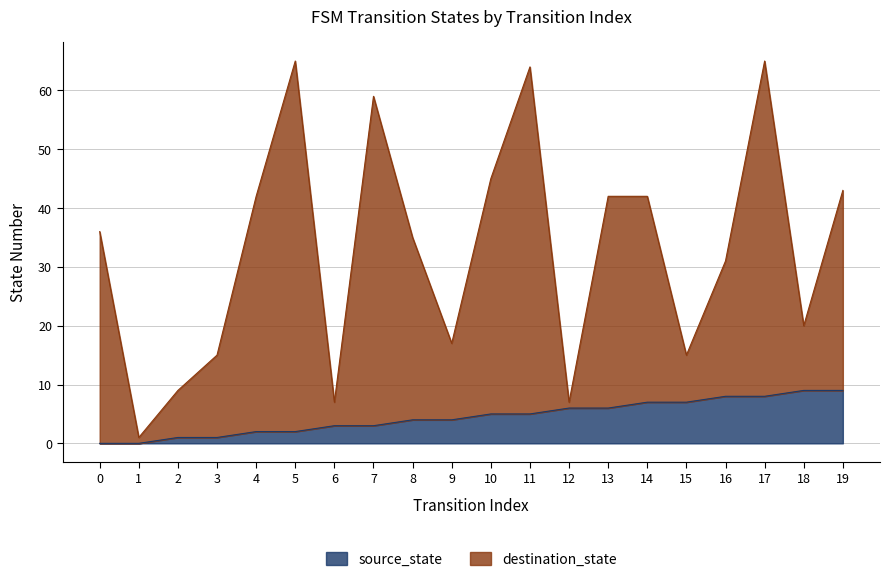

True or false: destination_state has a value of 20 at 18.

True